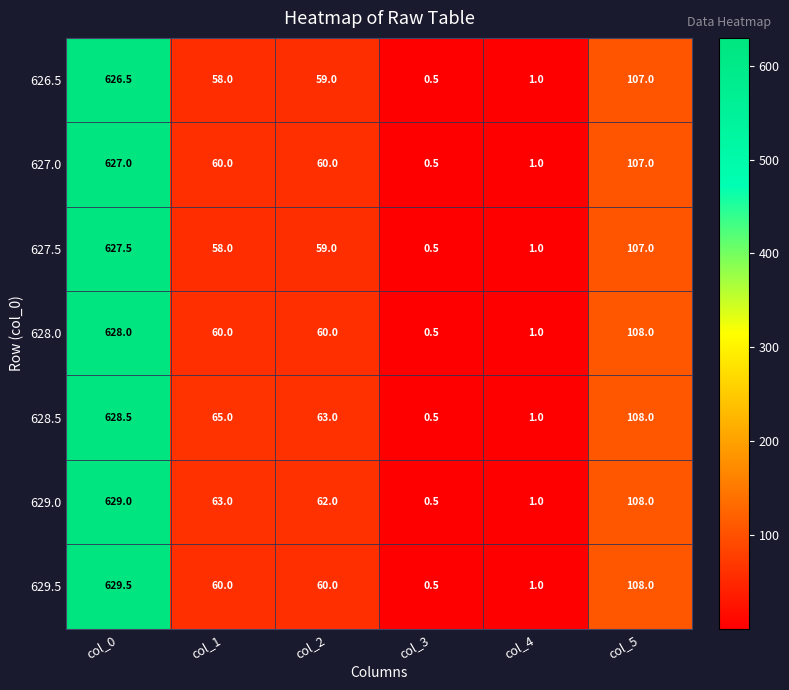

Where is 627.0 nearest to the value 313?

col_5